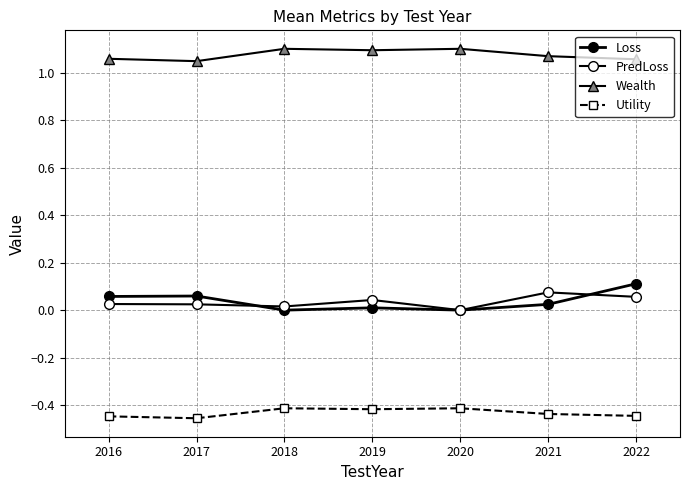

True or false: Loss and Wealth intersect in this chart.

False